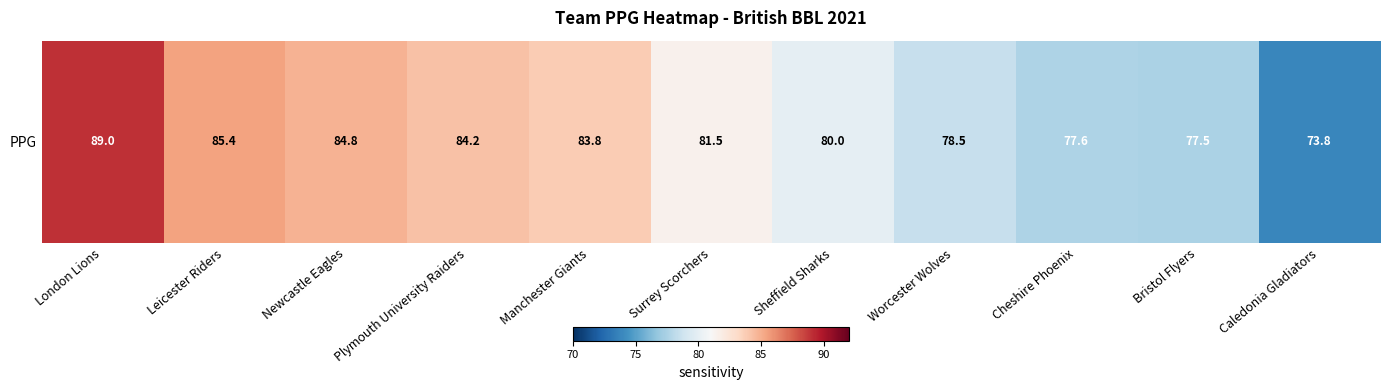

List the labels in order of value, smallest first.

Caledonia Gladiators, Bristol Flyers, Cheshire Phoenix, Worcester Wolves, Sheffield Sharks, Surrey Scorchers, Manchester Giants, Plymouth University Raiders, Newcastle Eagles, Leicester Riders, London Lions